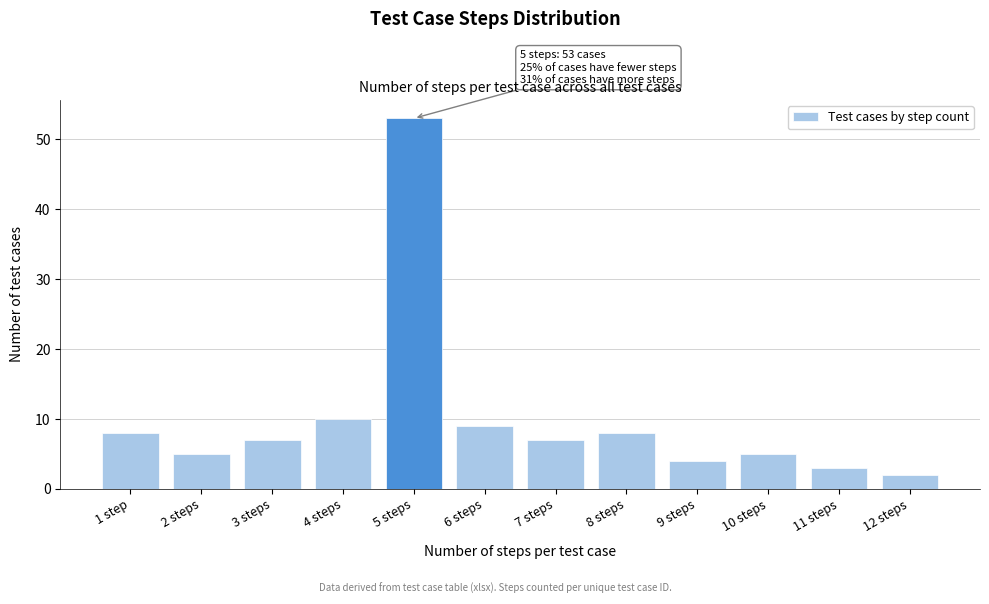

Reading right to left, extract all data points from this chart.

12 steps=2	11 steps=3	10 steps=5	9 steps=4	8 steps=8	7 steps=7	6 steps=9	5 steps=53	4 steps=10	3 steps=7	2 steps=5	1 step=8